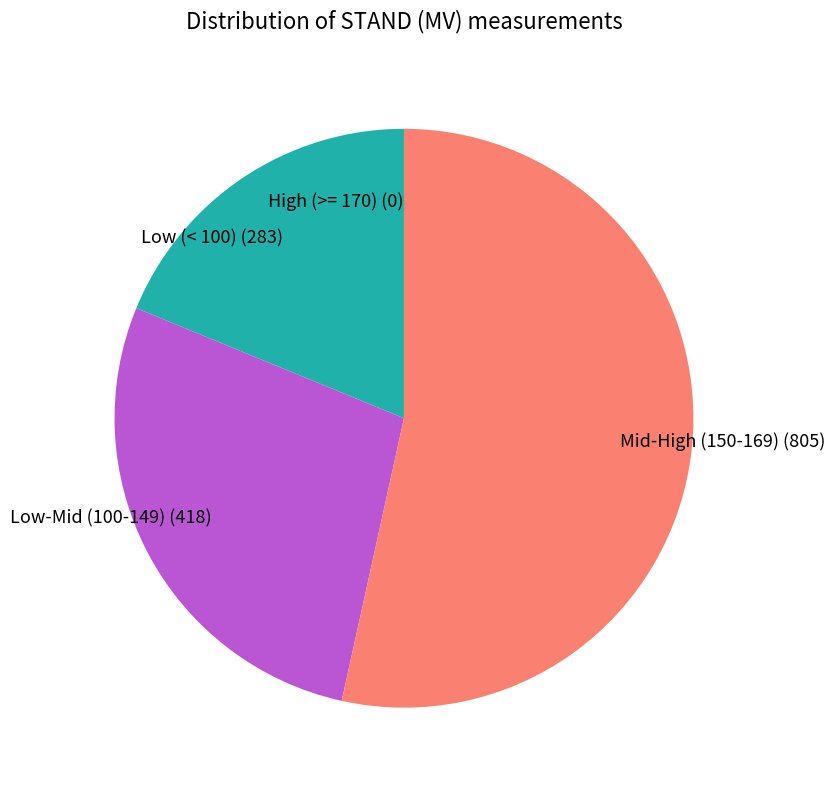

Is there any slice that represents more than half of the pie?

Yes